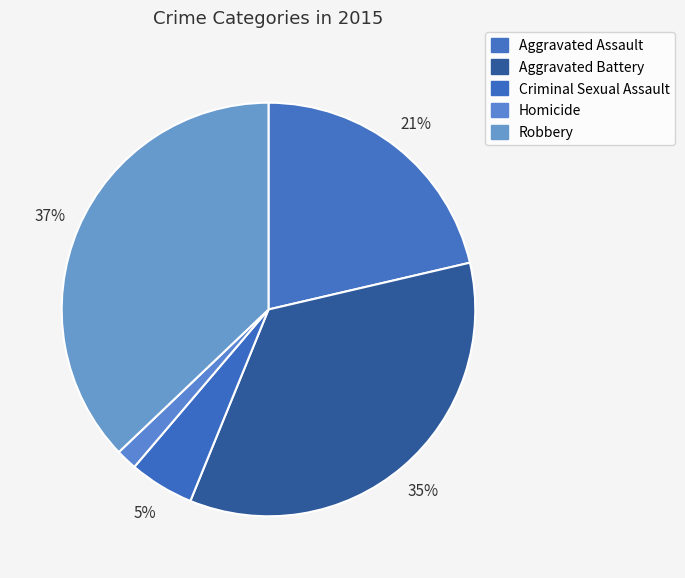

Count the number of slices in the pie.

5